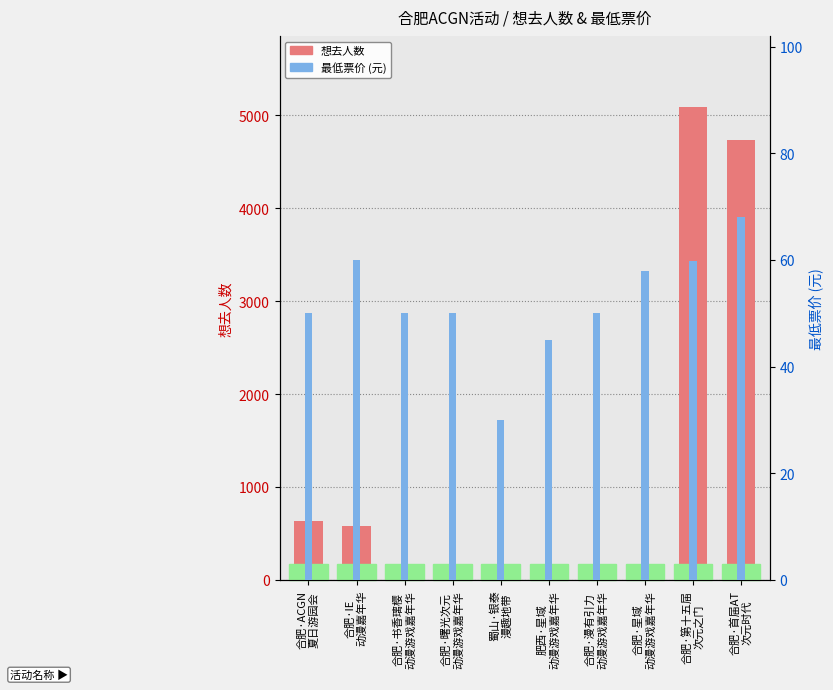

Read the 最低票价 value at 合肥·曙光次元
动漫游戏嘉年华.

50.0